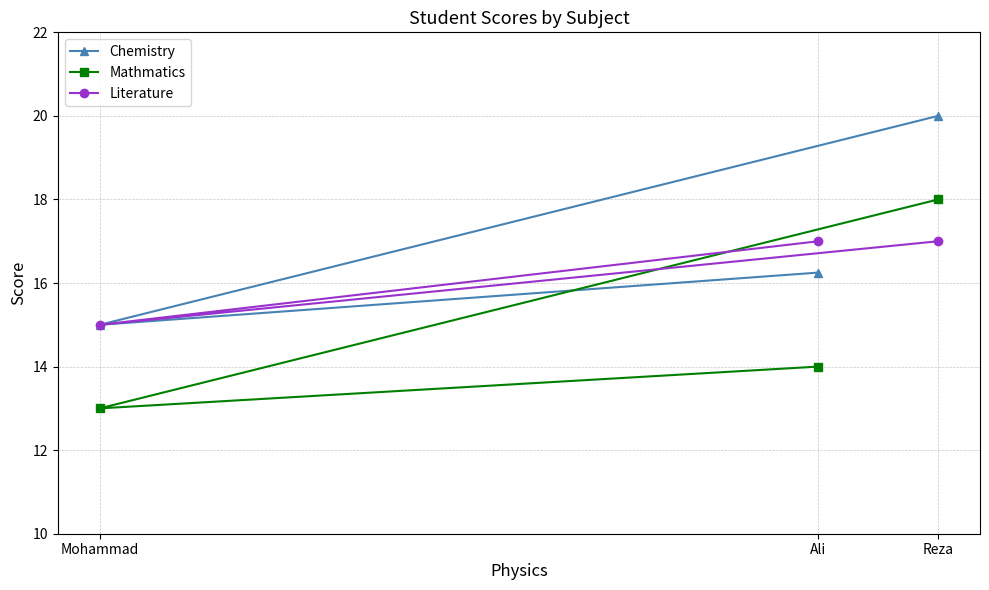

Is it true that Chemistry equals 20.0 at Reza?

True